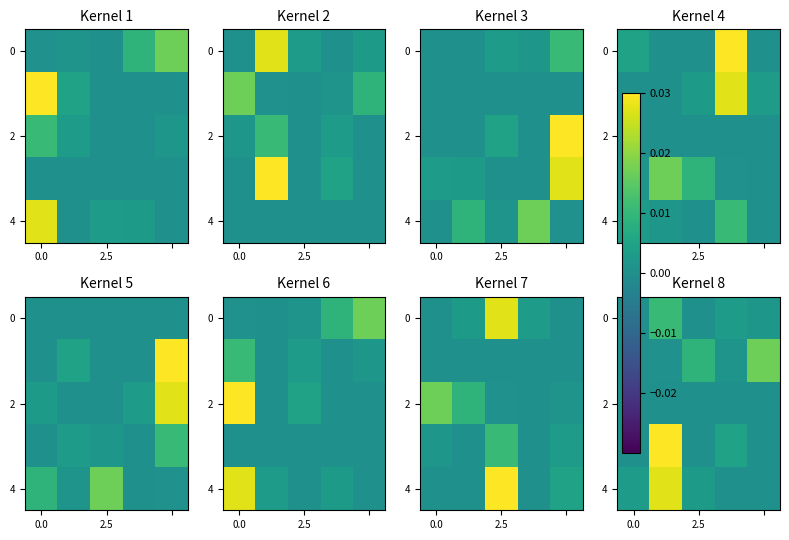

Count the number of data series in this chart.

5